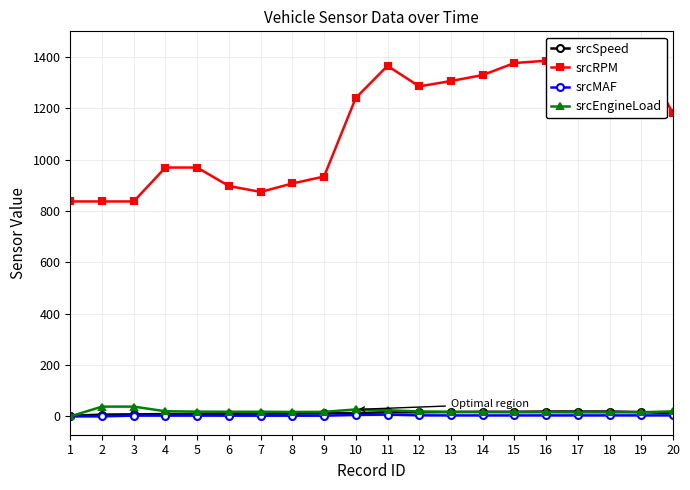

Between 6 and 3, which is larger?

6